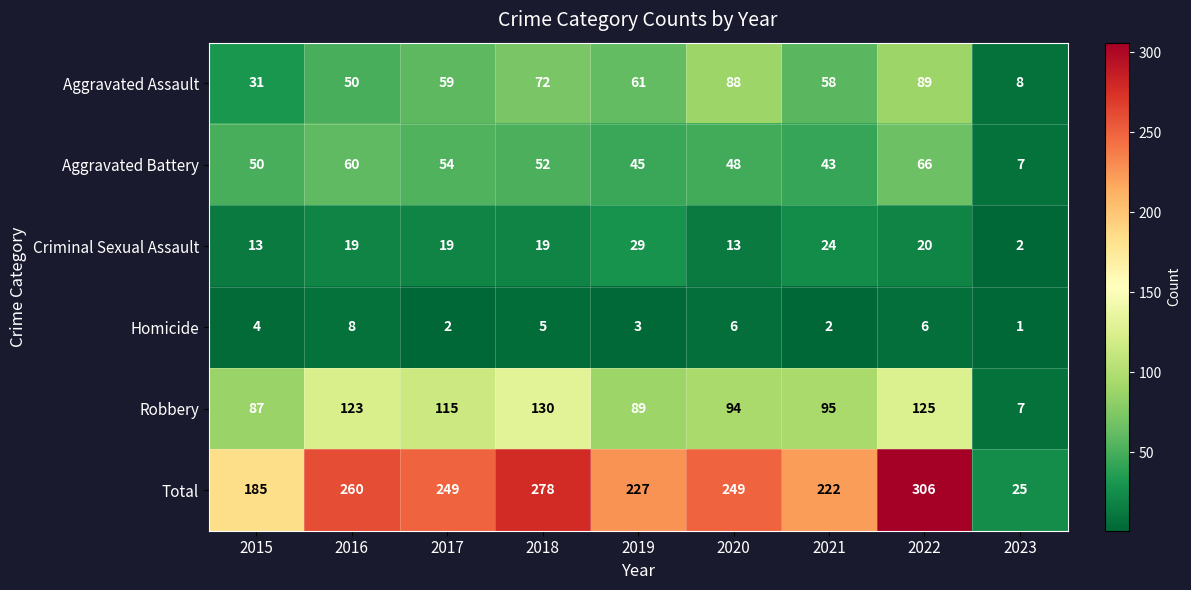

What is the total value across all series at 2017?

498